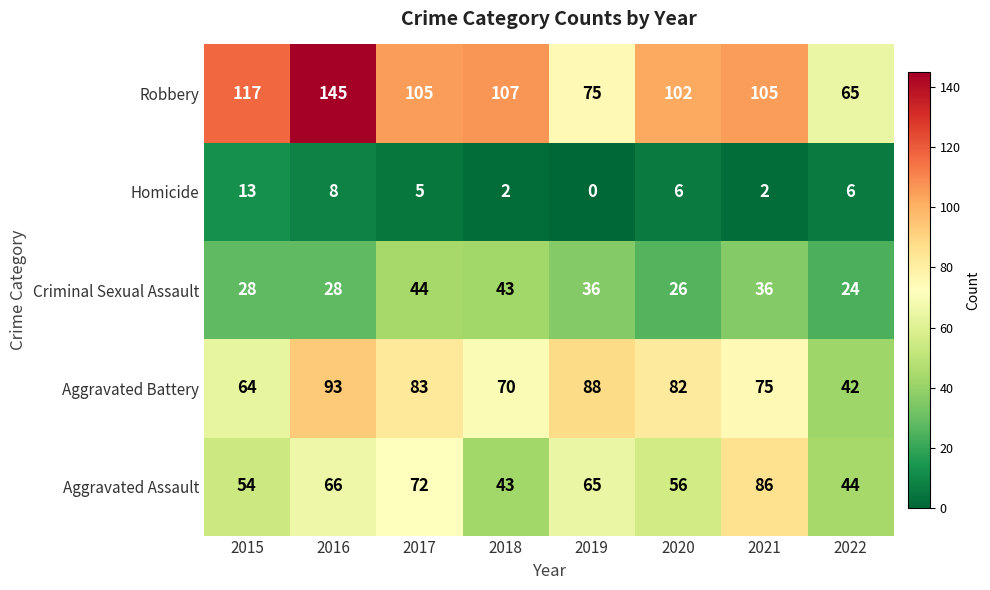

At which category is the sum across all series the highest?

2016